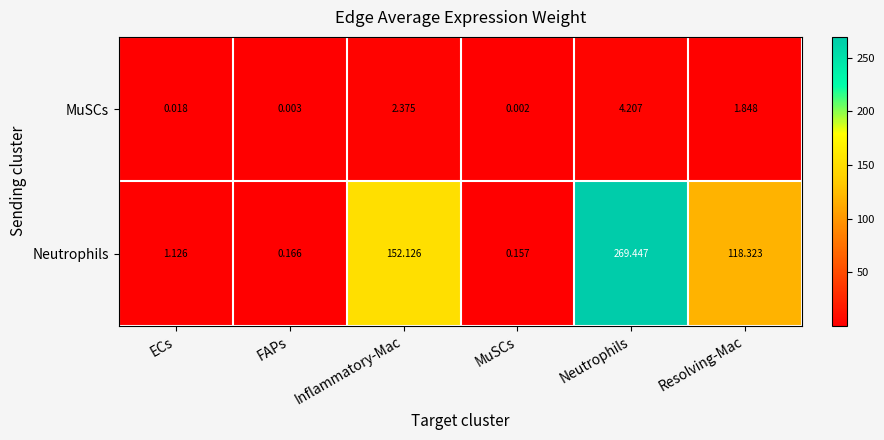

At which label is MuSCs closest to 2?

Resolving-Mac